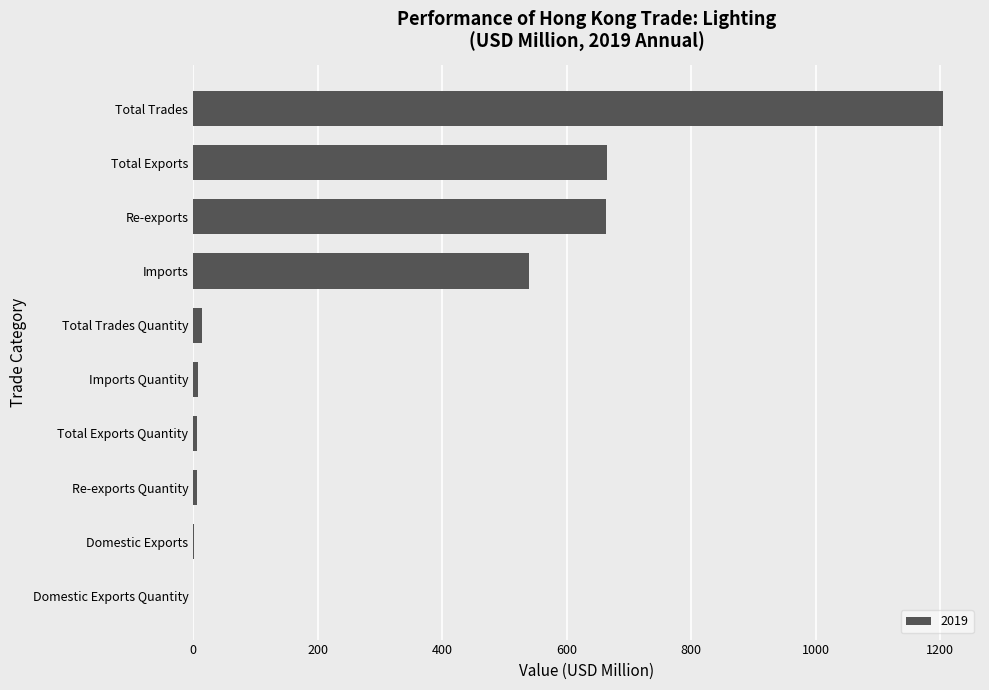

The chart shows a value of 539.5 at Imports. True or false?

True